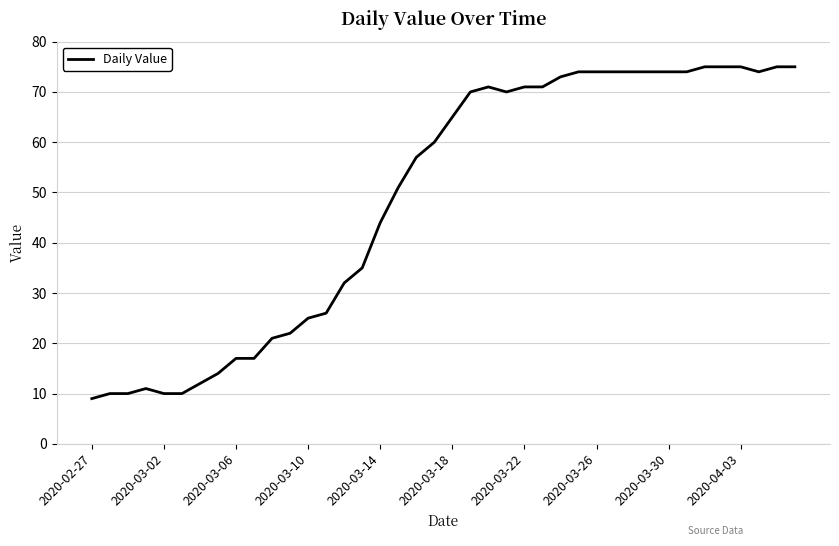

What is the difference between the maximum and minimum values?

66